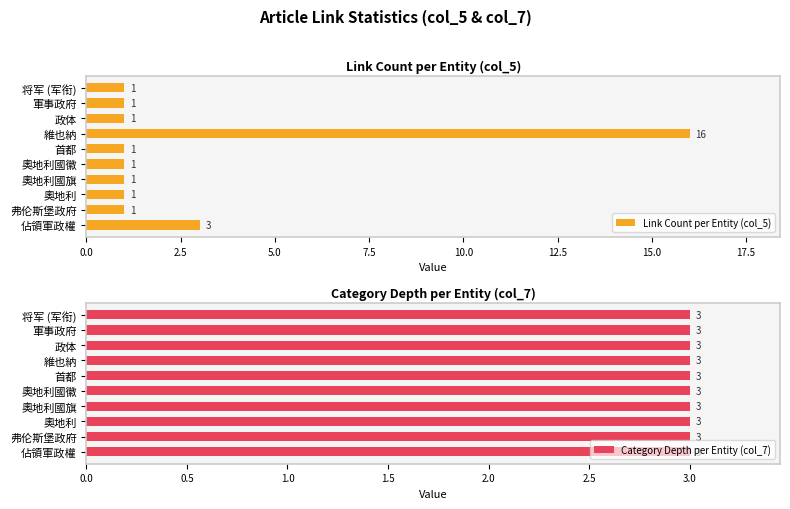

What is the sum of all Link Count per Entity (col_5) values?

27